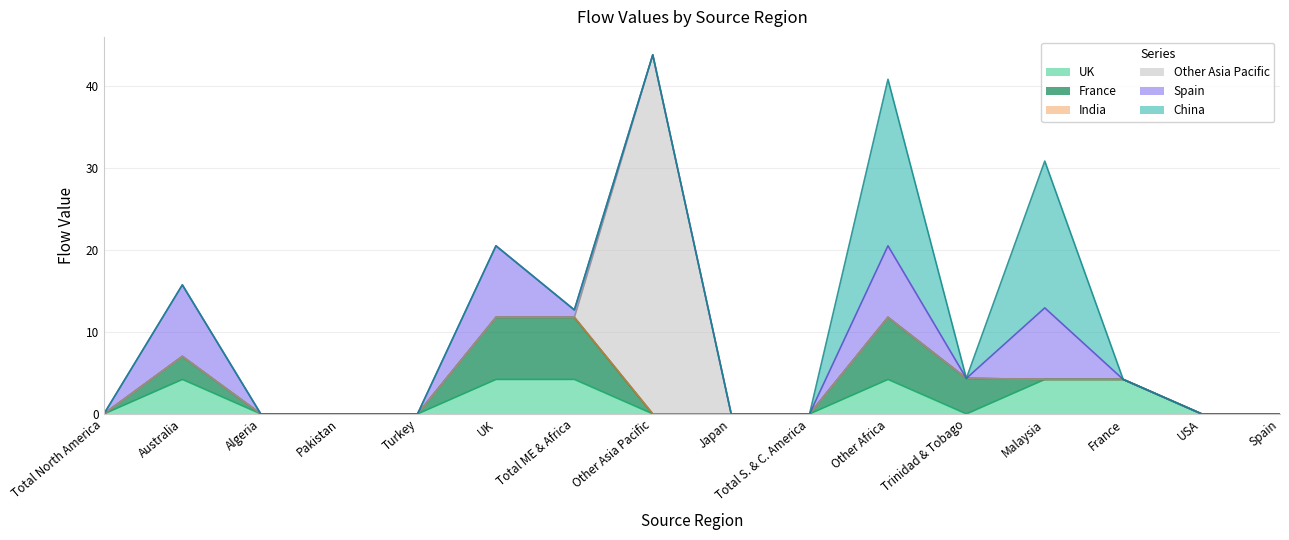

Is it true that UK equals 0.0 at USA?

True